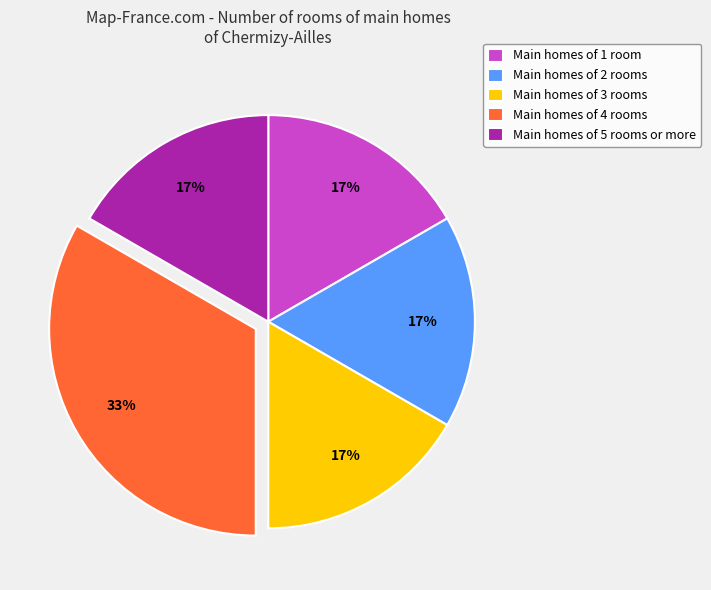

Is Main homes of 1 room the majority of the pie?

No